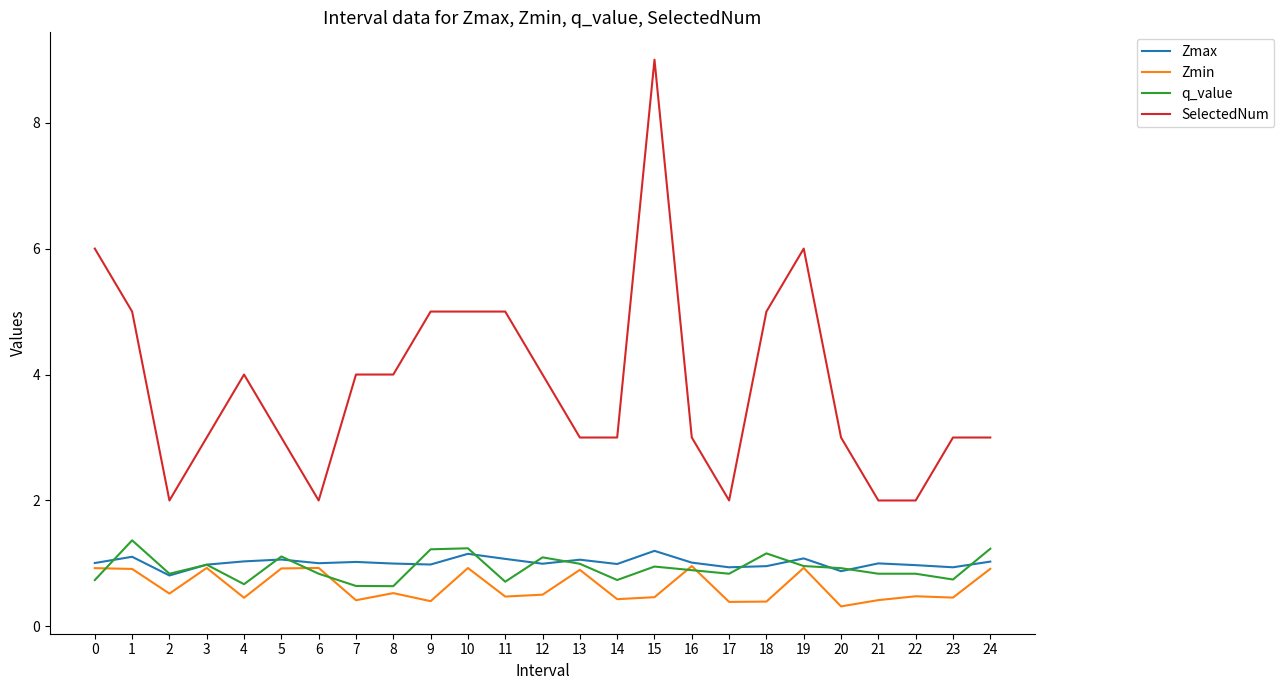

What is the difference between the maximum and minimum values in the q_value series?

0.7